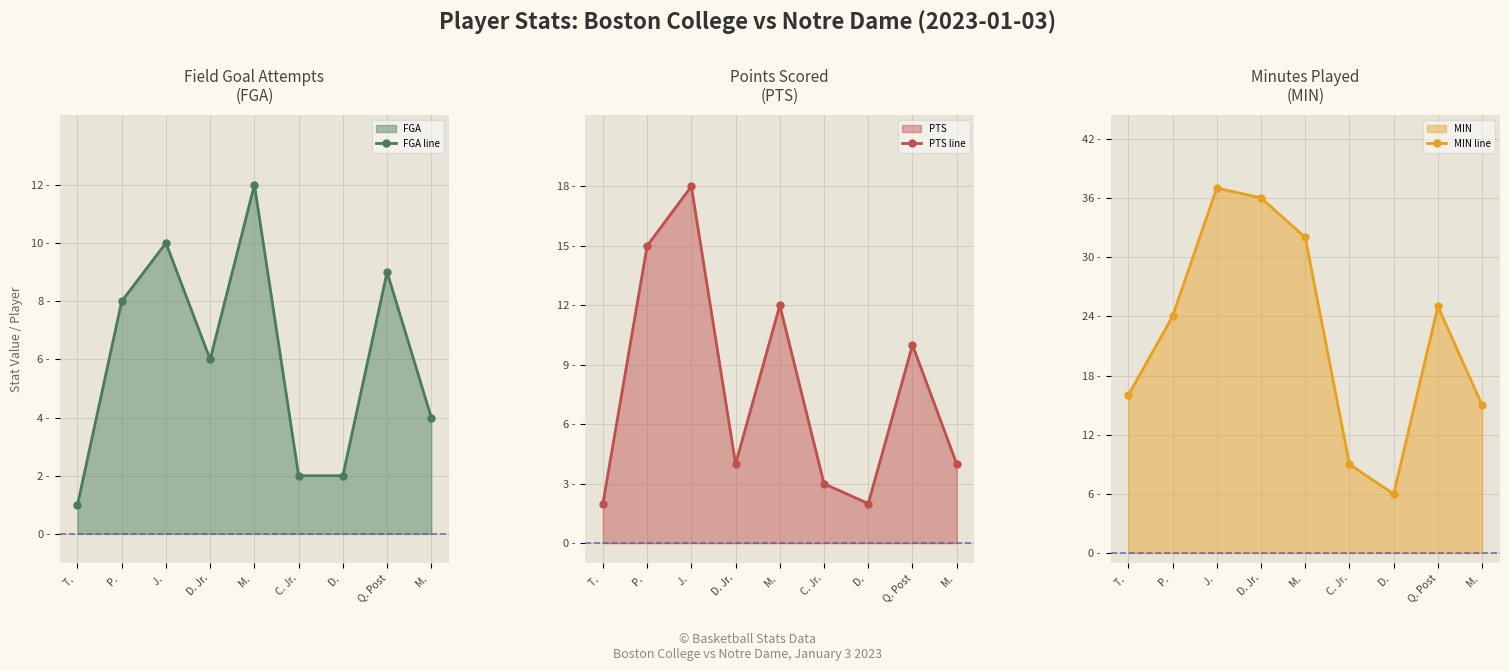

True or false: FGA line has a value of 2 at M. .

False